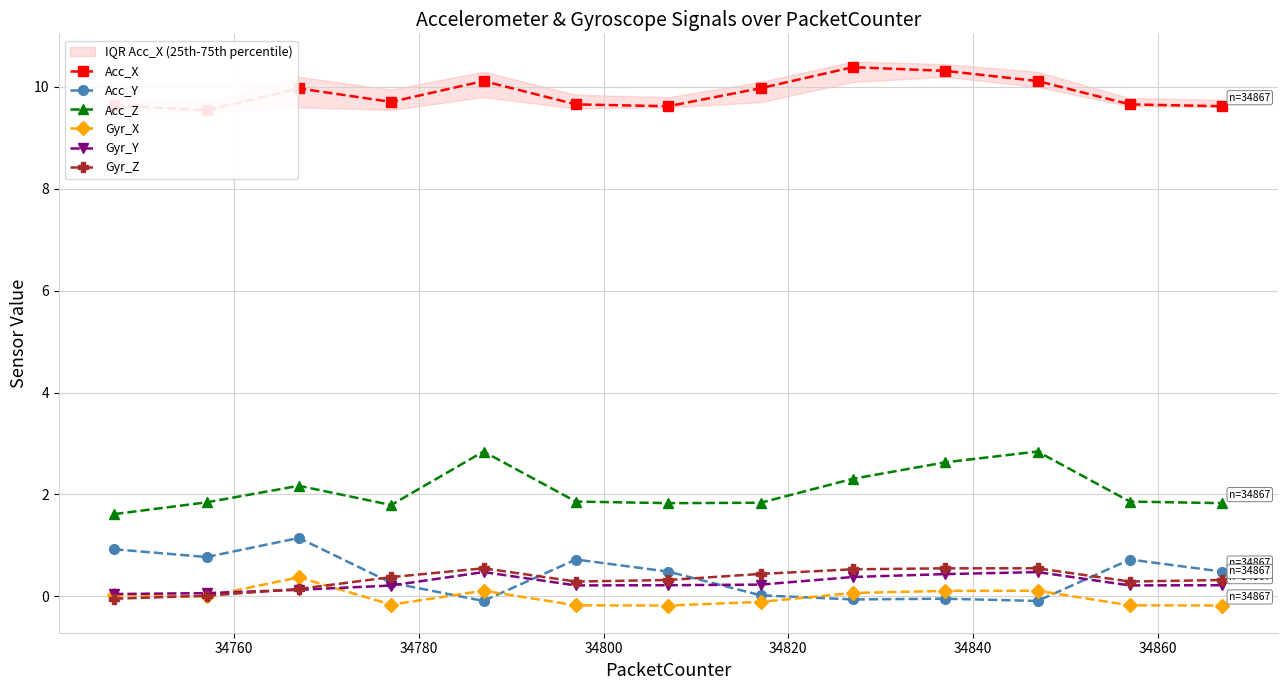

At how many categories does at least one series exceed 4?

13